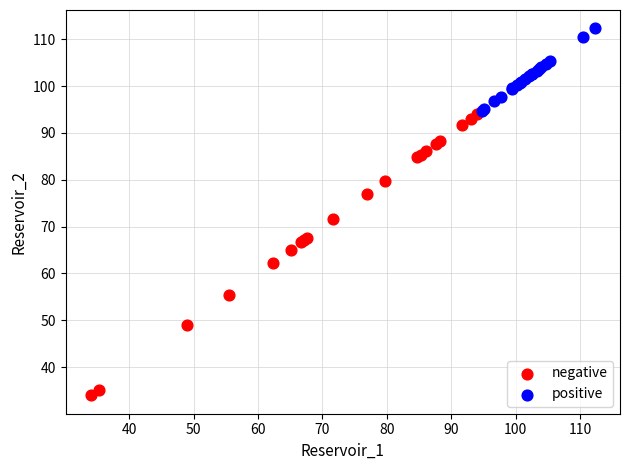

Which series contains the lowest Y value?

negative